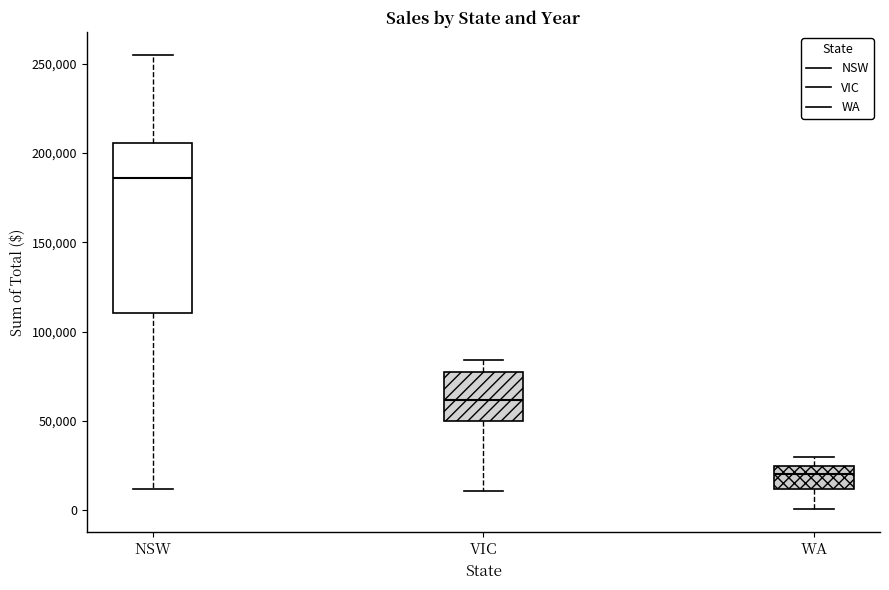

Which box's median line is the highest?

NSW